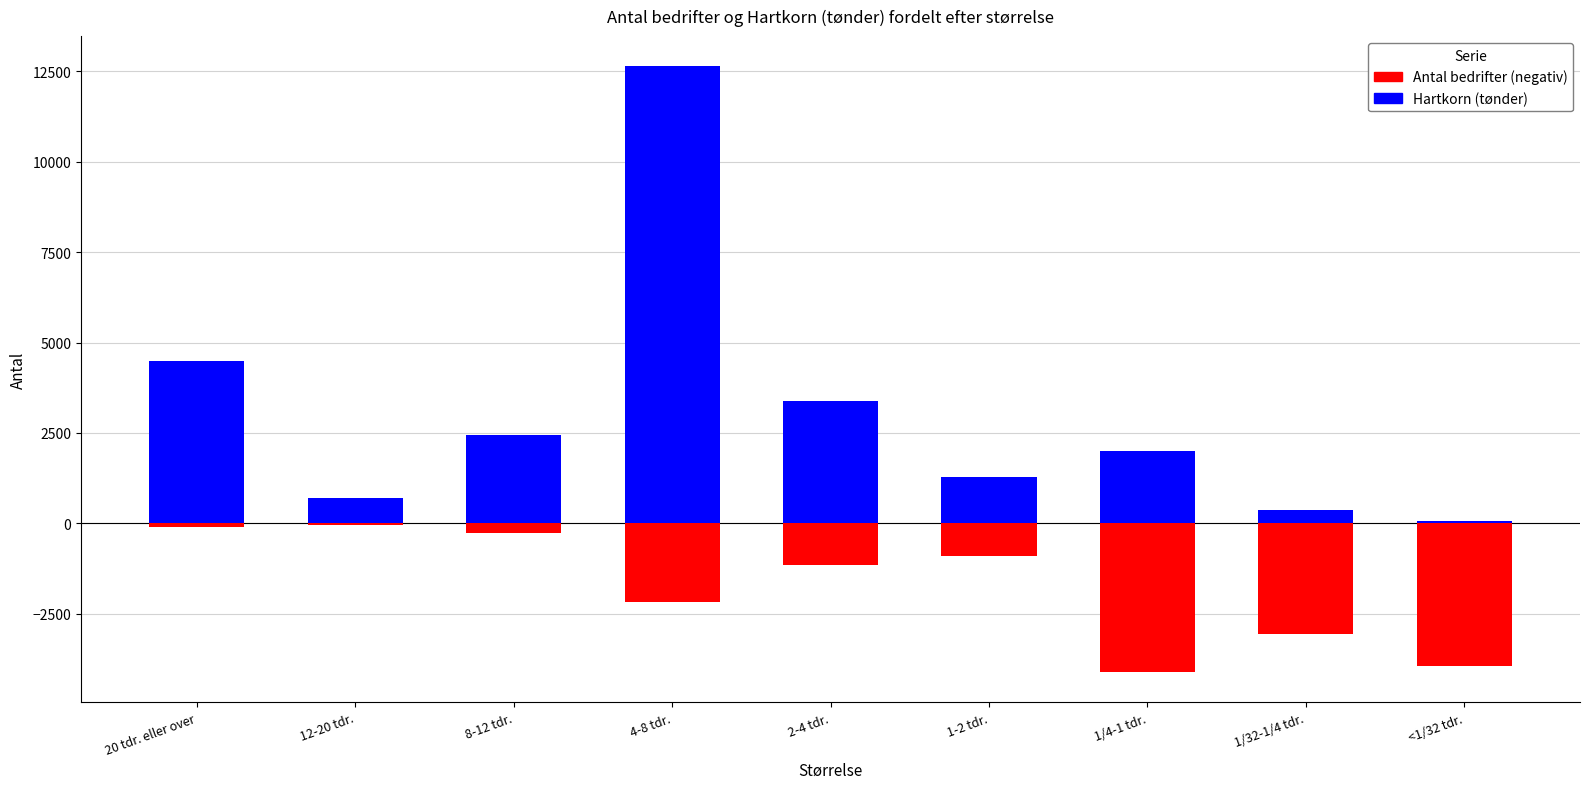

Reading left to right, transcribe all the data shown in this chart.

Antal bedrifter: -86	-46	-261	-2174	-1138	-888	-4107	-3051	-3935
Hartkorn (tønder): 4500	696	2434	12634	3383	1270	2007	364	63